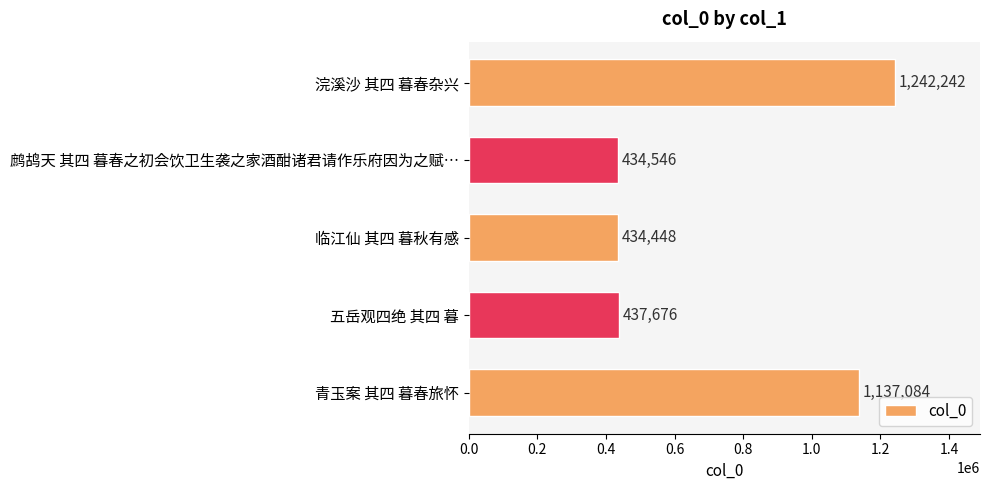

The value at 临江仙 其四 暮秋有感 is 434448. True or false?

True